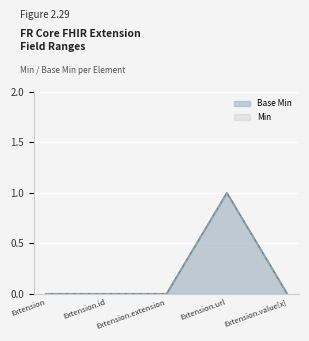

What is the label of the 1st point from the left?

Extension